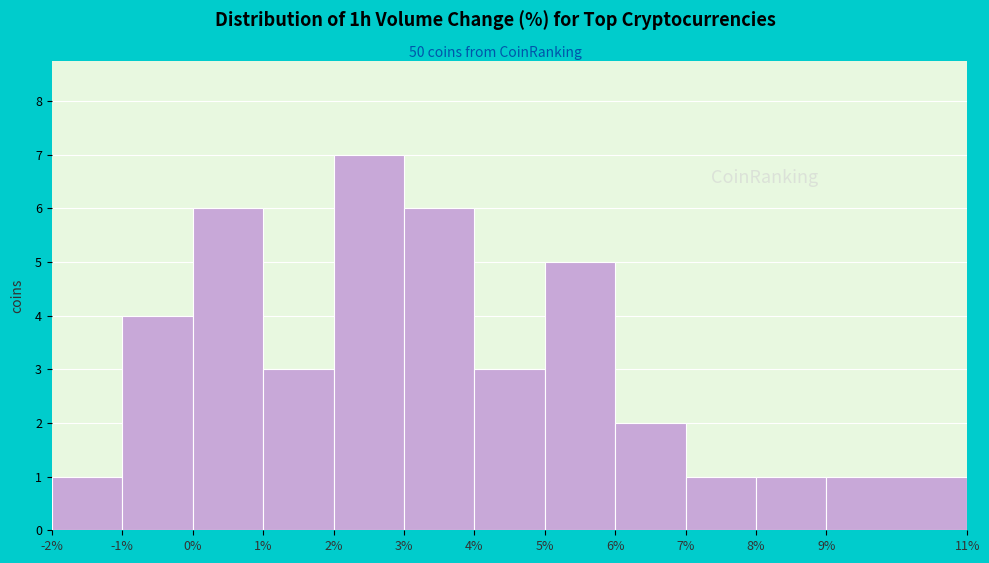

Over which range of the x-axis is the bar tallest?

2% to 3%